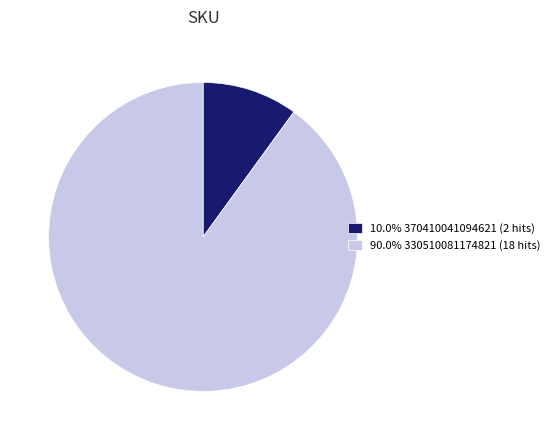

Do 90.0% 330510081174821 (18 hits) and 10.0% 370410041094621 (2 hits) together represent more than half of the pie?

Yes